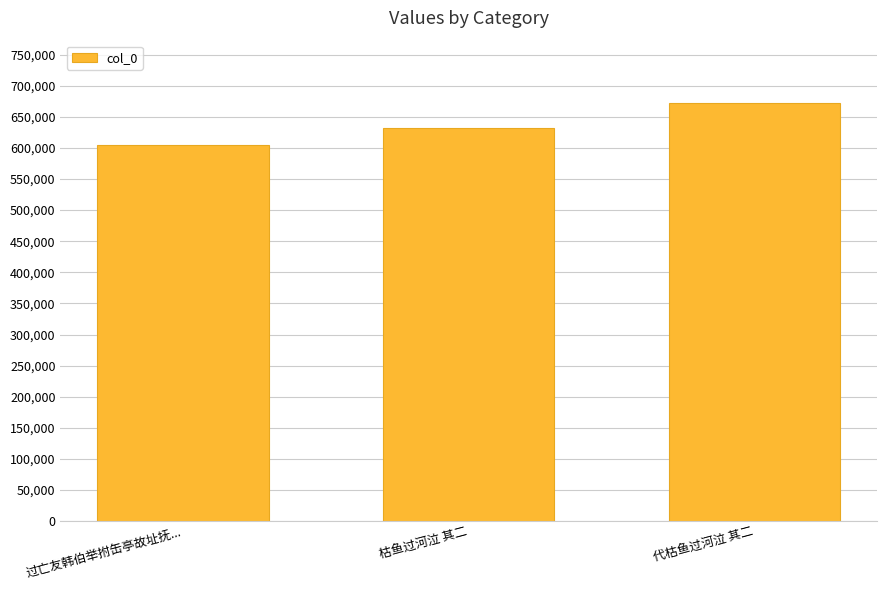

Where is the data nearest to the value 637963?

枯鱼过河泣 其二